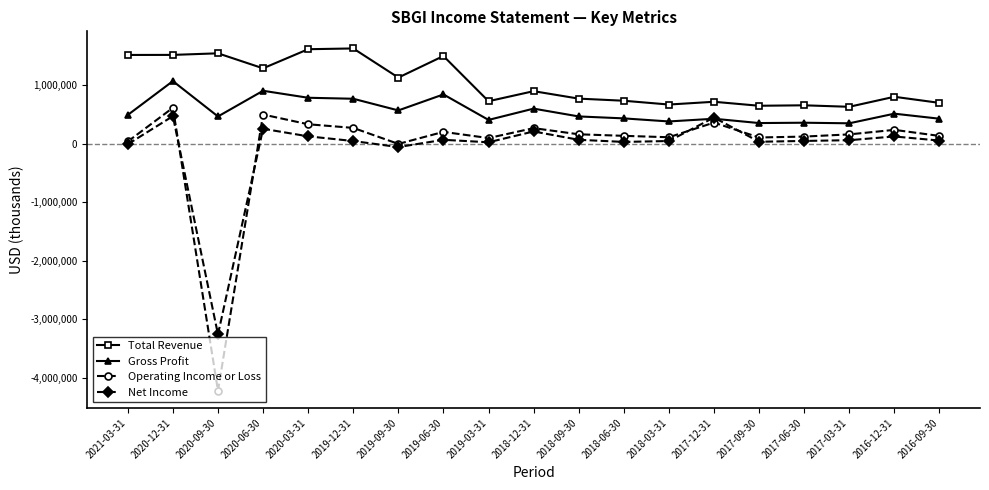

True or false: Total Revenue and Net Income intersect in this chart.

False